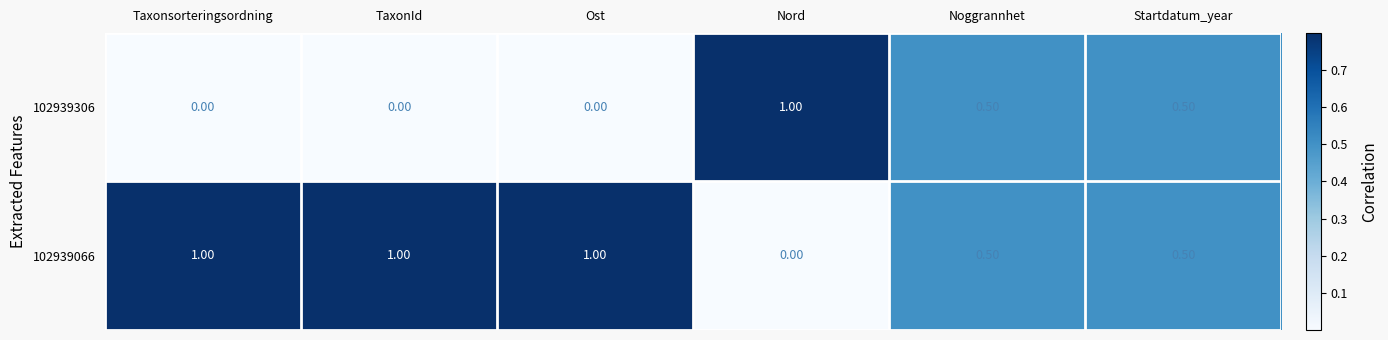

What is the difference between the maximum and minimum values in the 102939306 series?

1.0